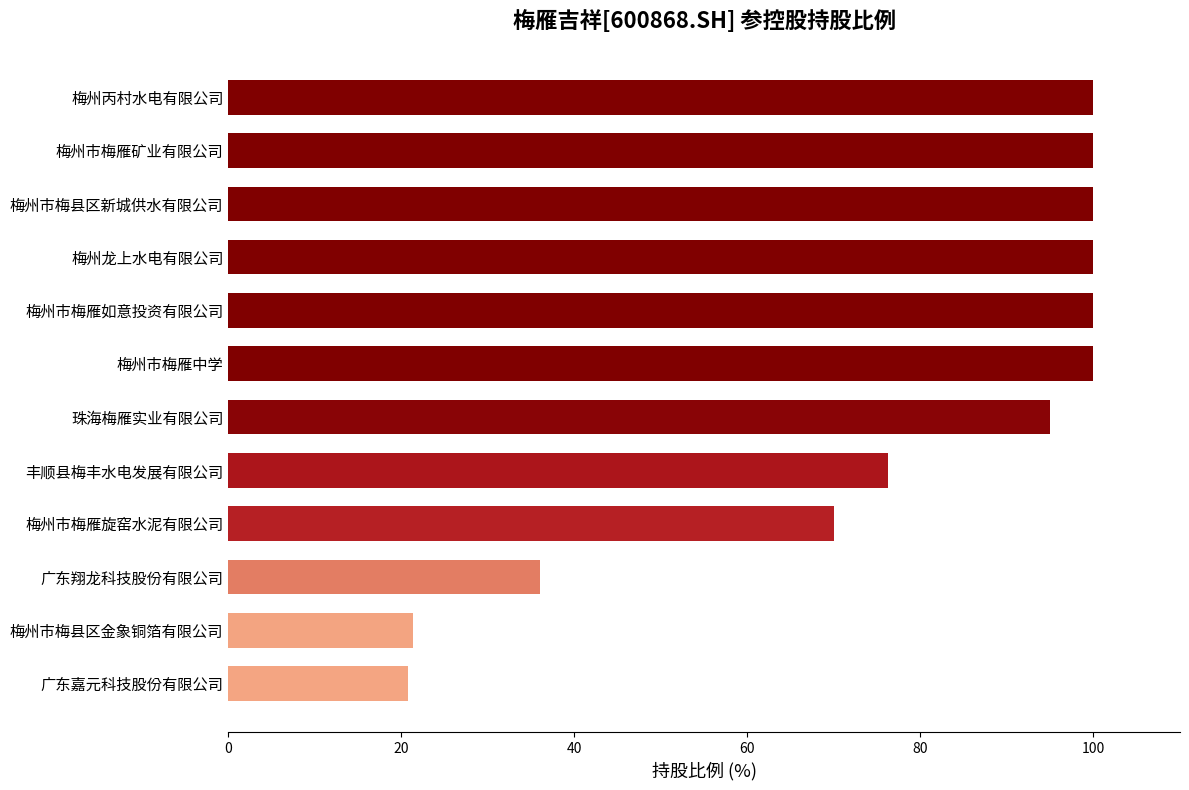

Are the bars grouped side by side (vs. stacked)?

No